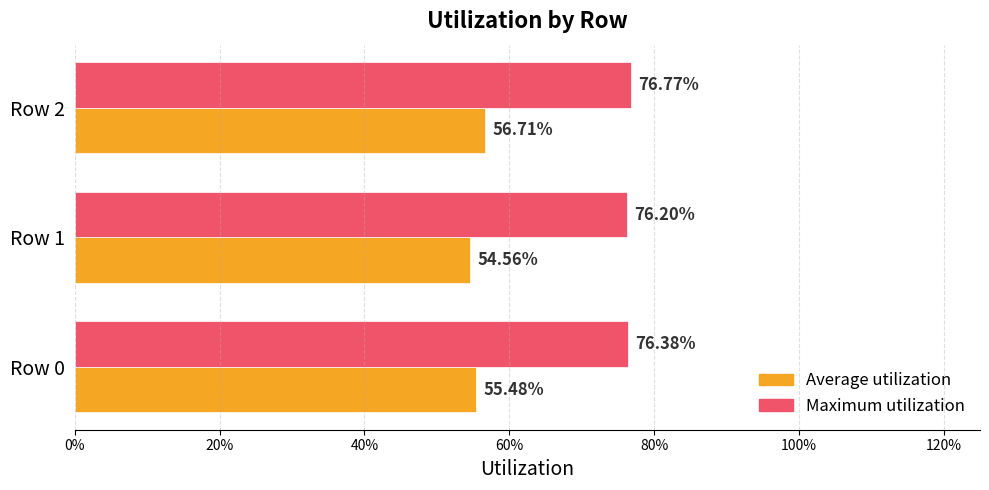

What are all the series names shown in the legend?

Average utilization, Maximum utilization